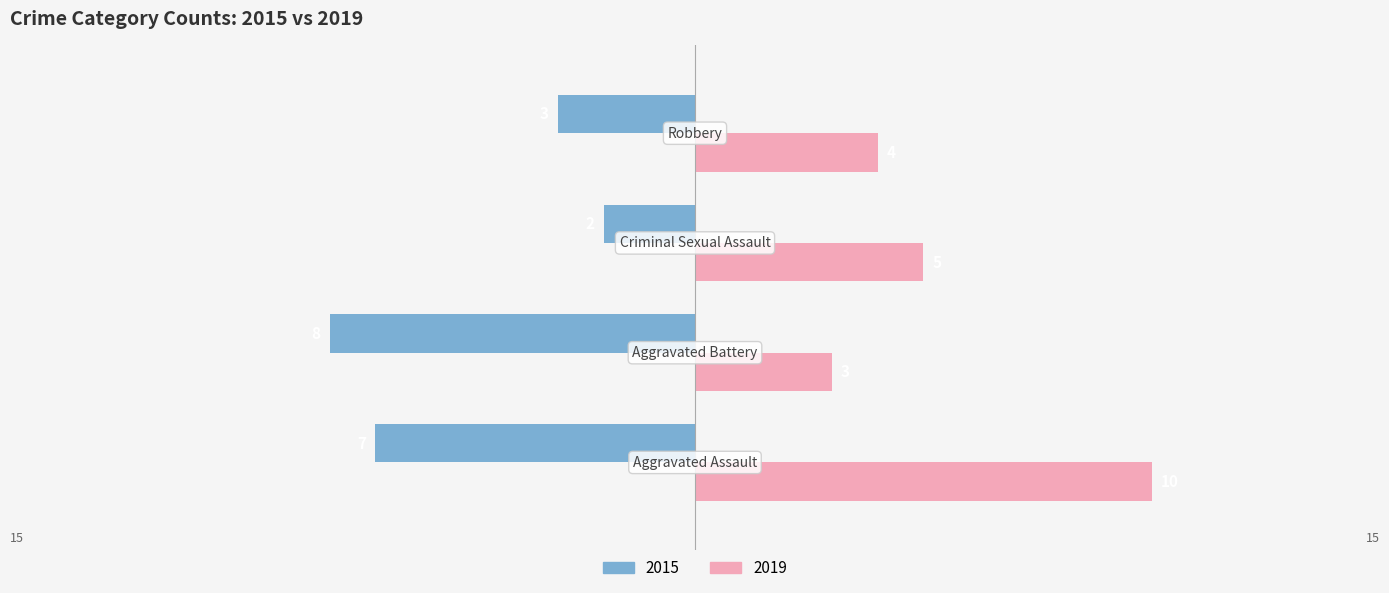

Rank the series by their average value, from highest to lowest.

2019, 2015